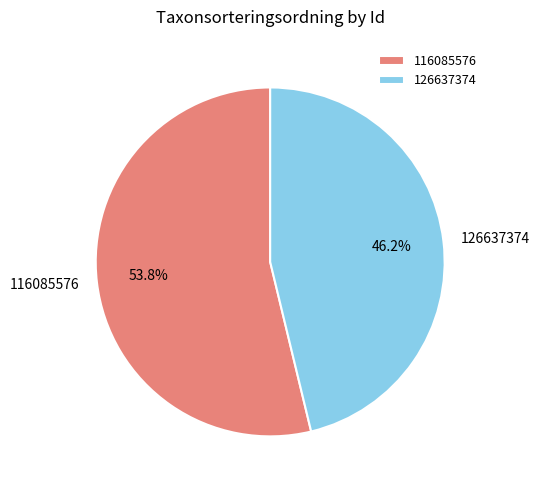

What is the ratio of the value at 116085576 to the value at 126637374?

1.2